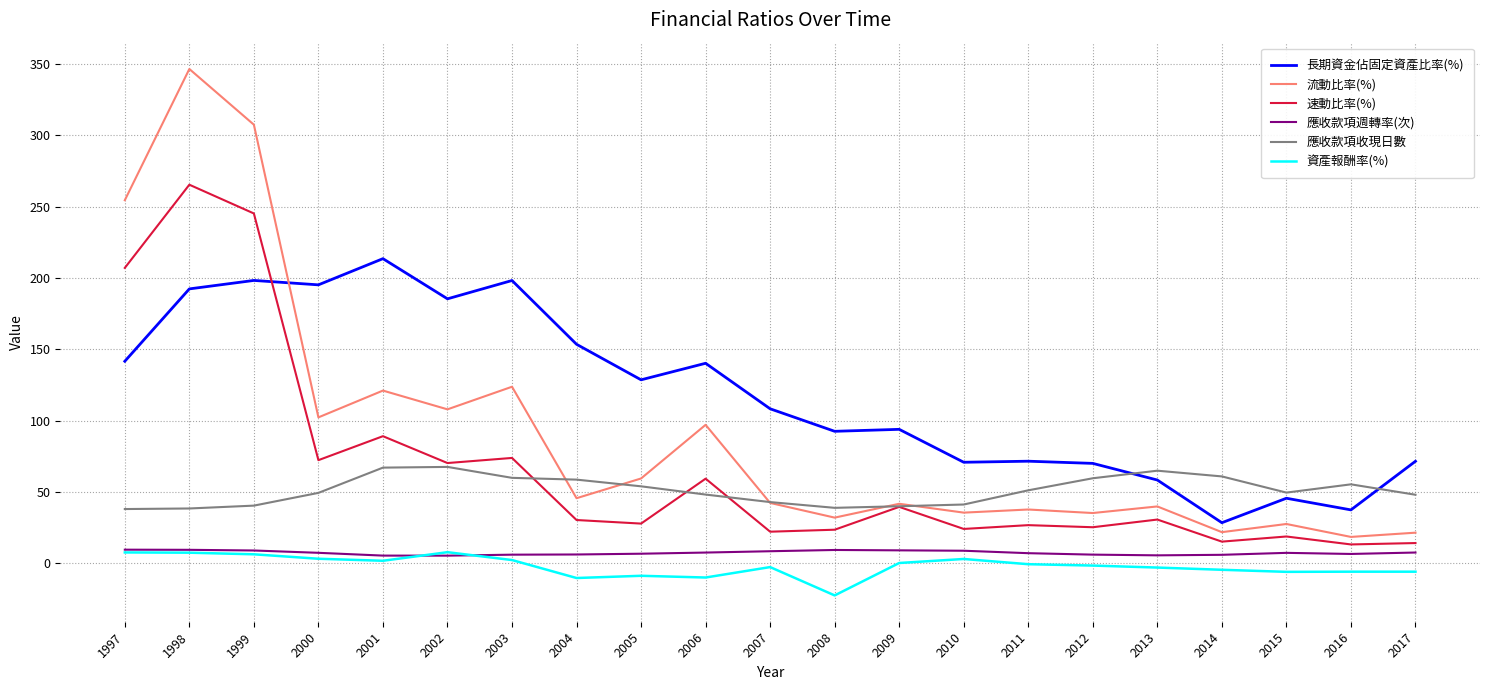

Is this an area chart (filled region under the line)?

No